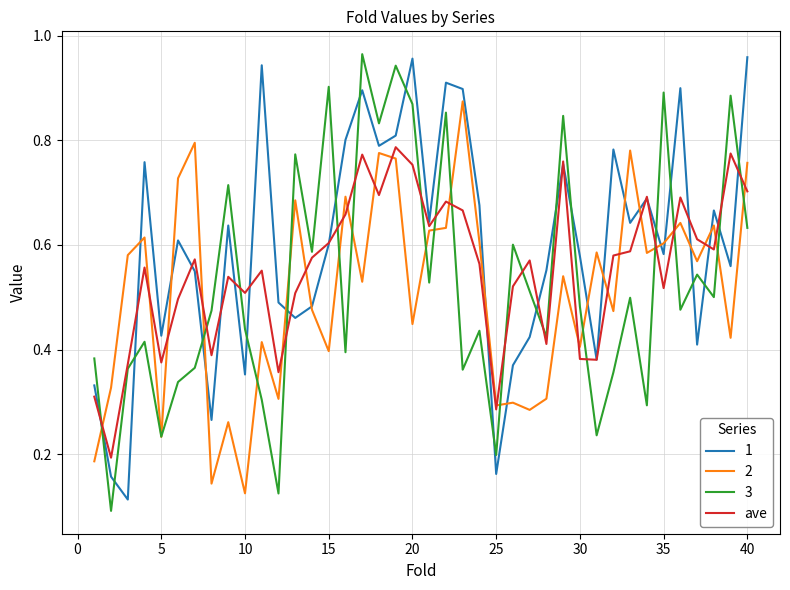

Rank the series by their average value, from lowest to highest.

2, 3, ave, 1